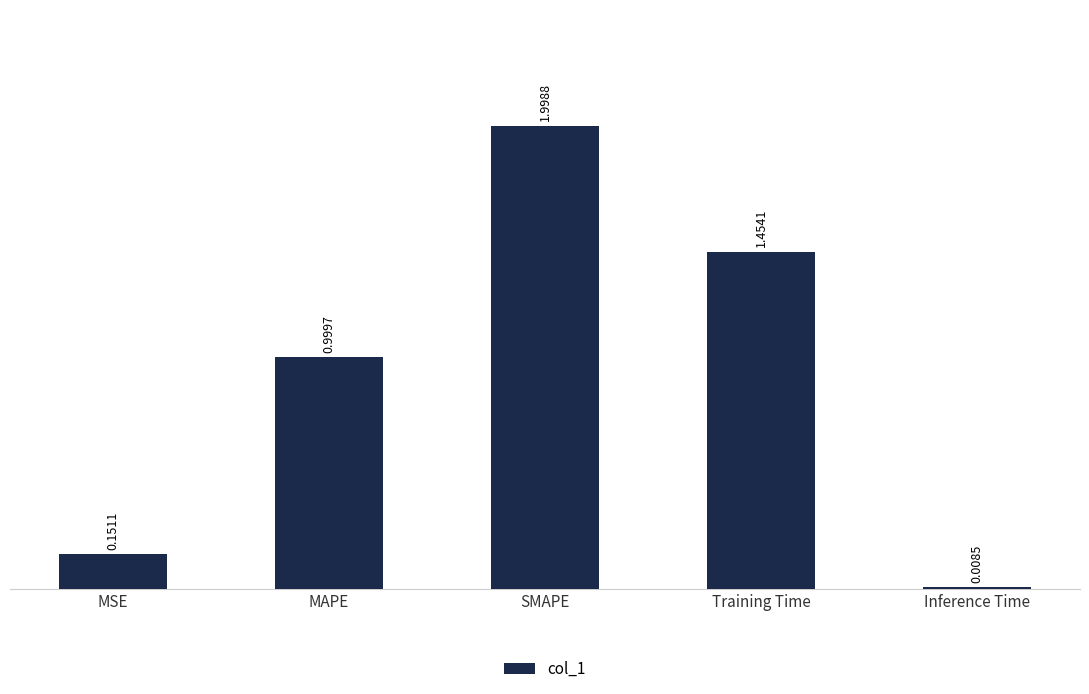

What is the approximate value at MAPE?

1.0